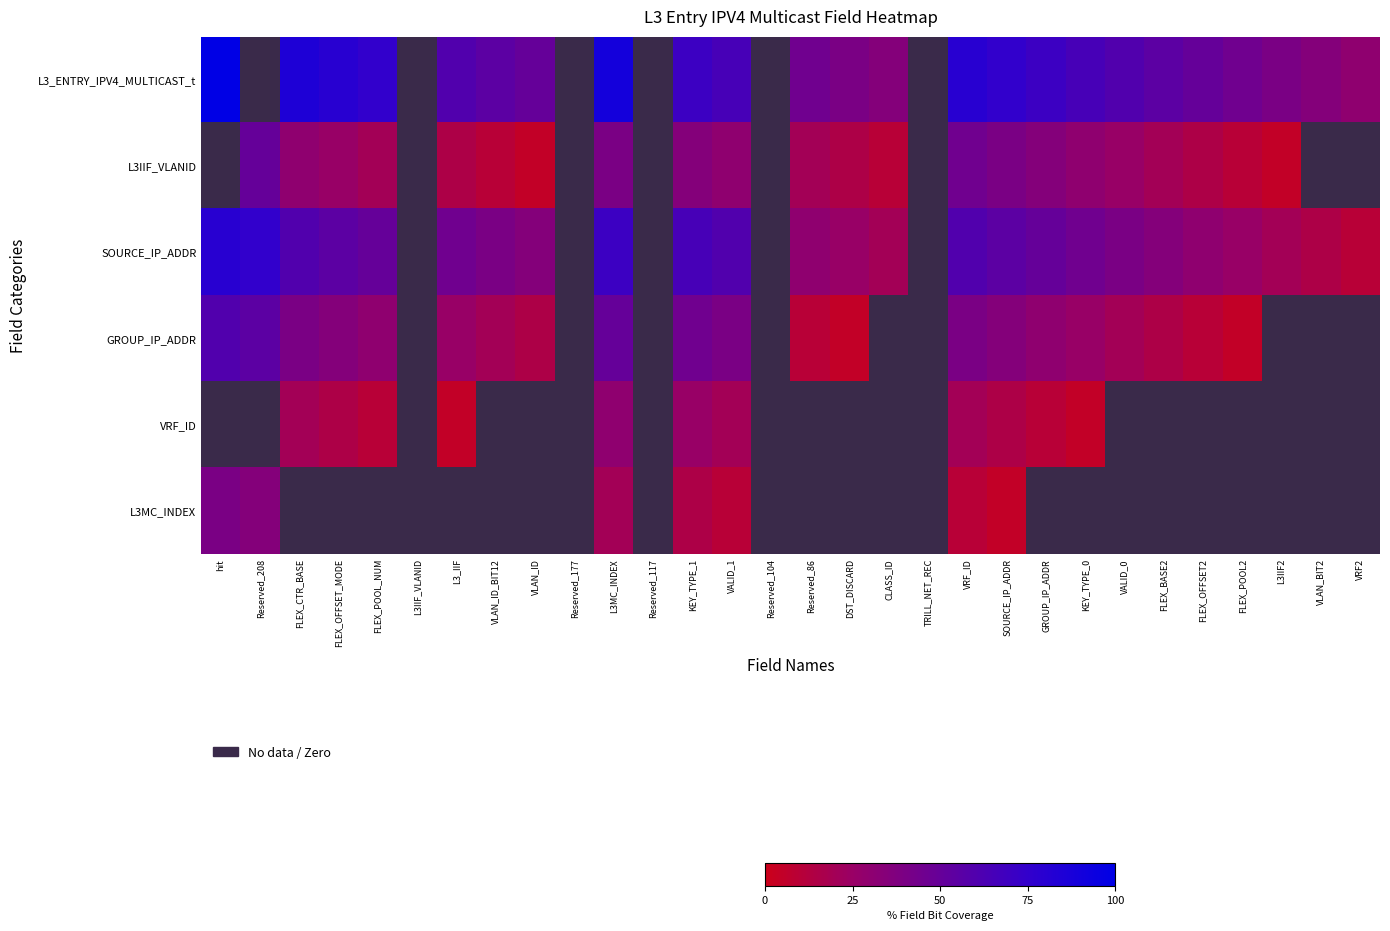

List the series in order of their peak value, lowest first.

VRF_ID, L3MC_INDEX, L3IIF_VLANID, GROUP_IP_ADDR, SOURCE_IP_ADDR, L3_ENTRY_IPV4_MULTICAST_t